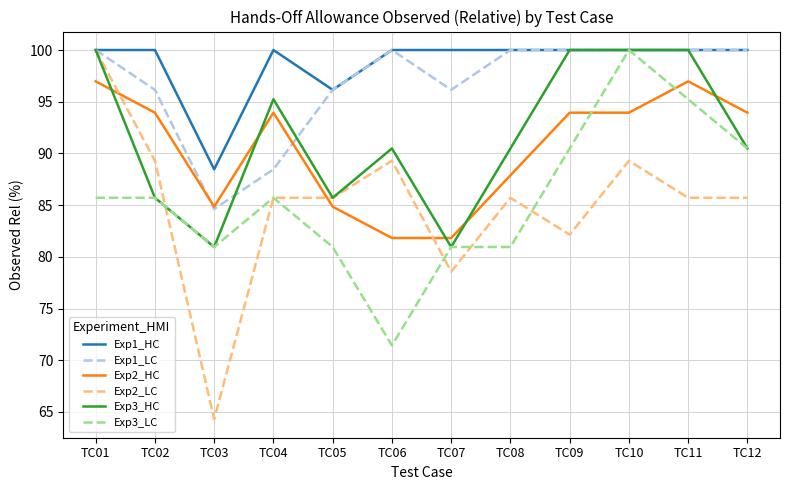

Is the value of Exp2_HC at TC11 greater than the value of Exp1_LC at TC12?

No